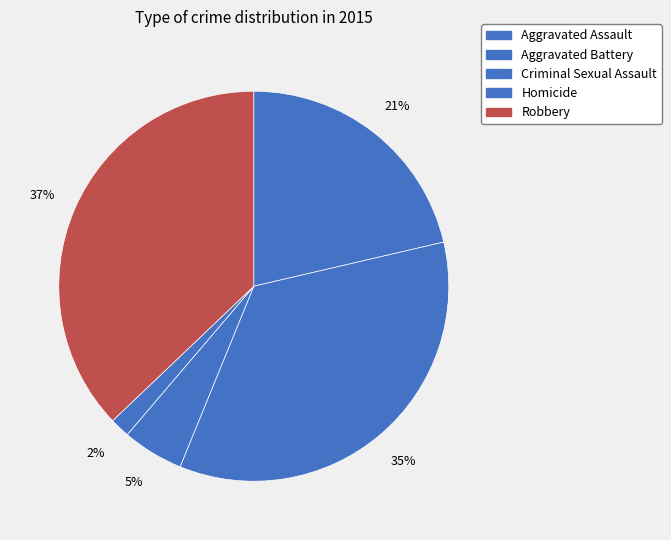

How many segments does this pie chart have?

5